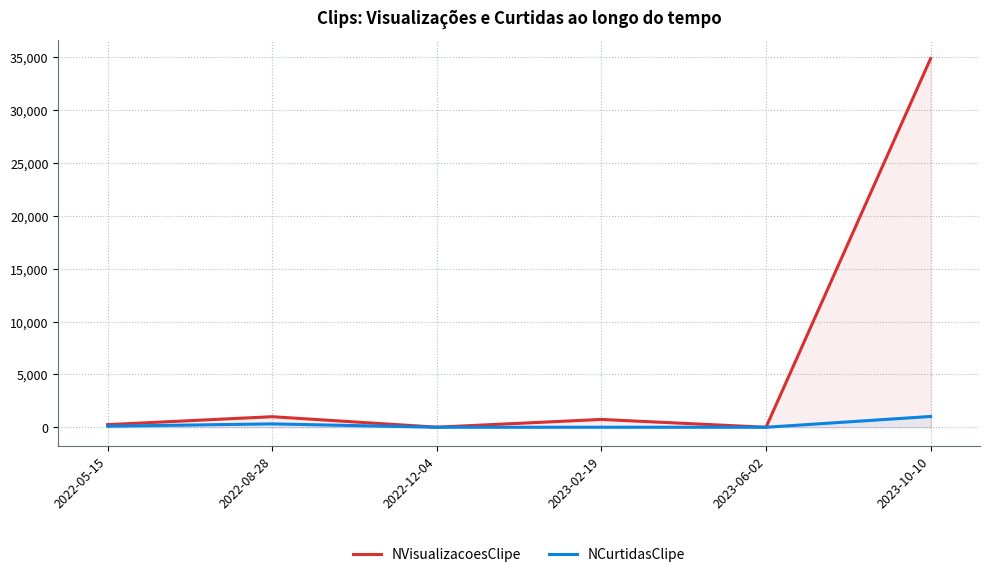

True or false: NCurtidasClipe has more than 0 interior local peaks.

True